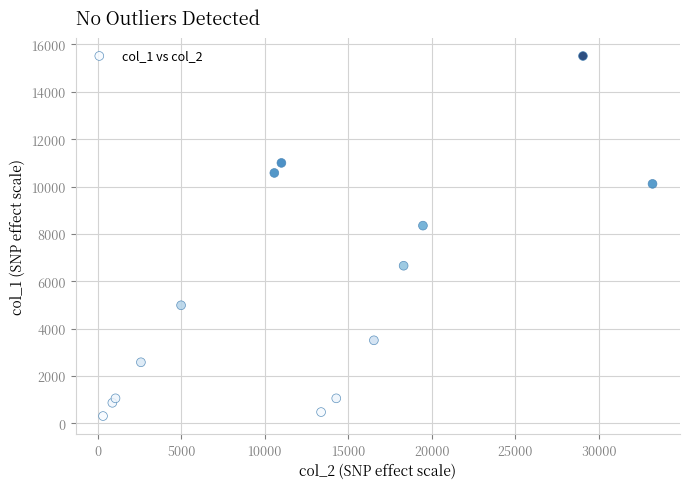

What is the range of X values (max minus min)?

32918